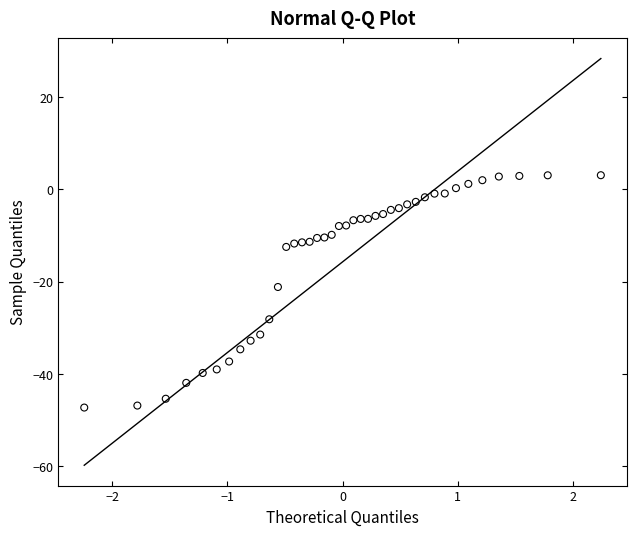

What is the range of Y values (max minus min)?

50.3